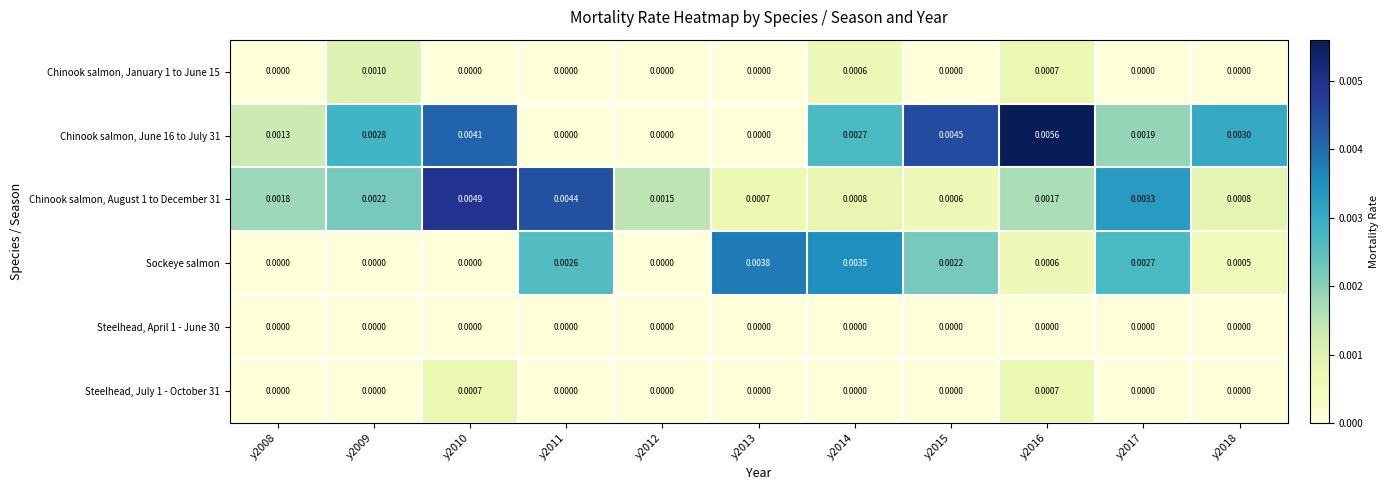

Which series changed the most between y2010 and y2015?

Chinook salmon, August 1 to December 31